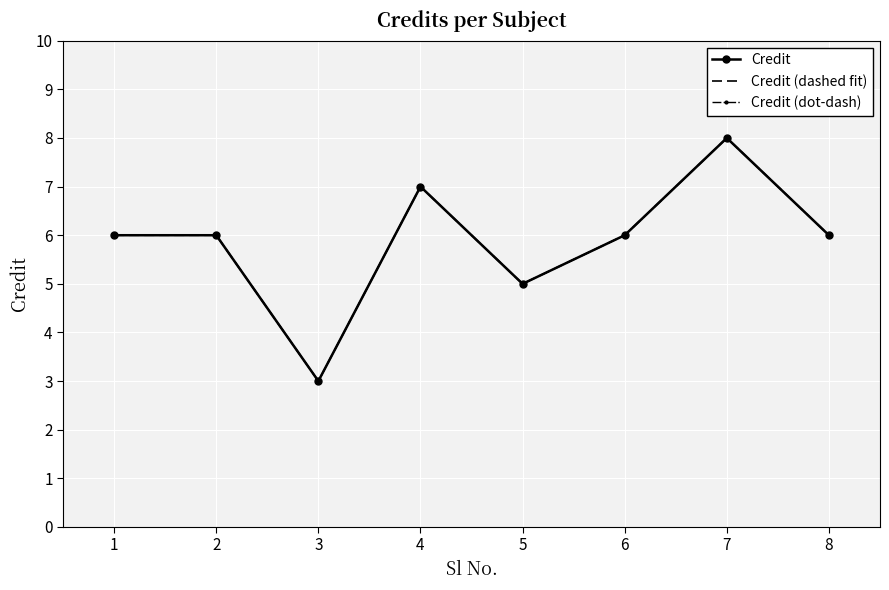

Is it true that Credit (dashed fit) equals 3 at 5?

False